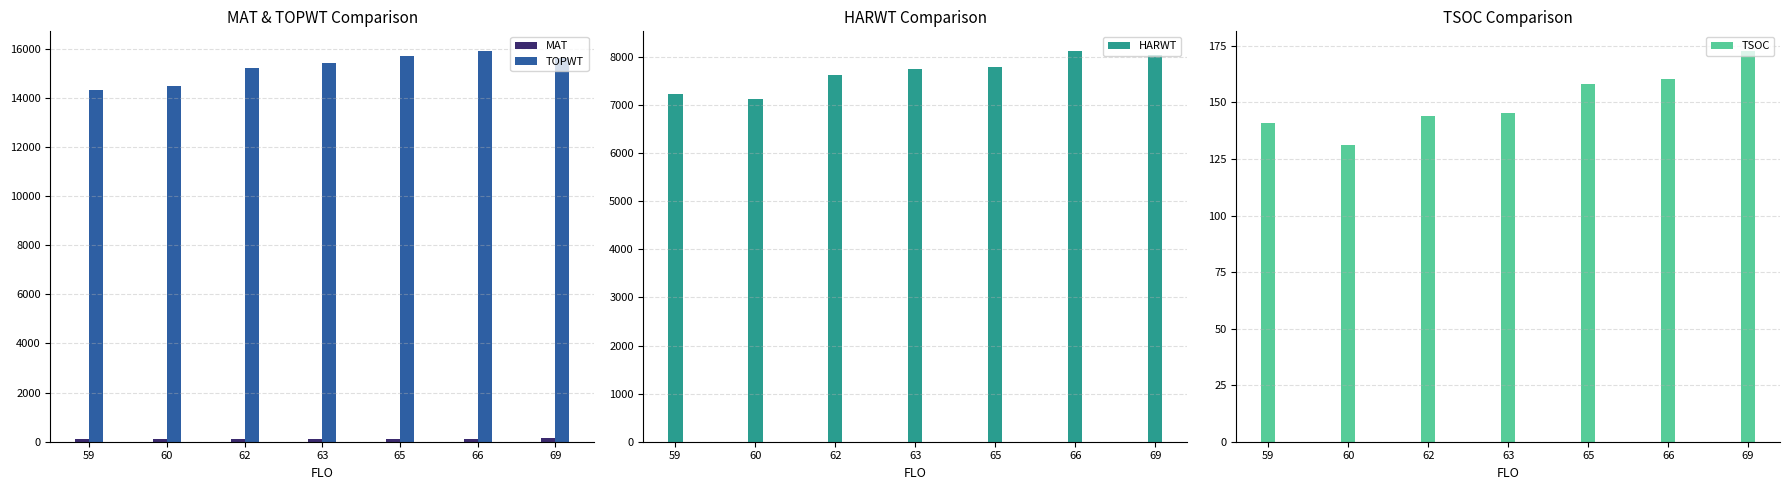

What is the sum of the TOPWT values at 66 and 62?

31096.5